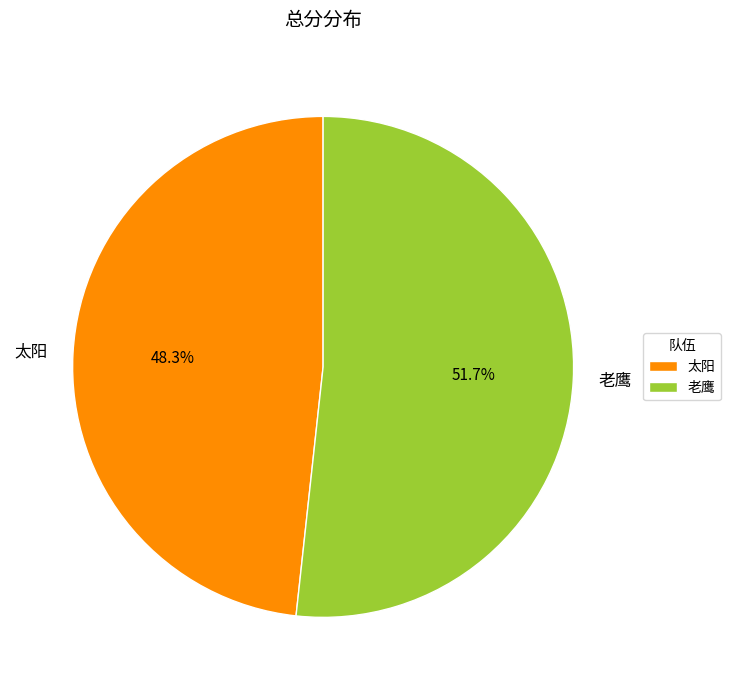

To the nearest percent, what portion does 老鹰 represent?

52%